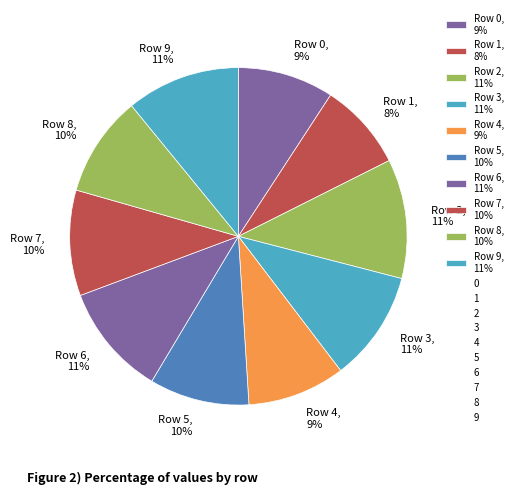

Which category has the smallest portion of the pie?

Row 1, 8%